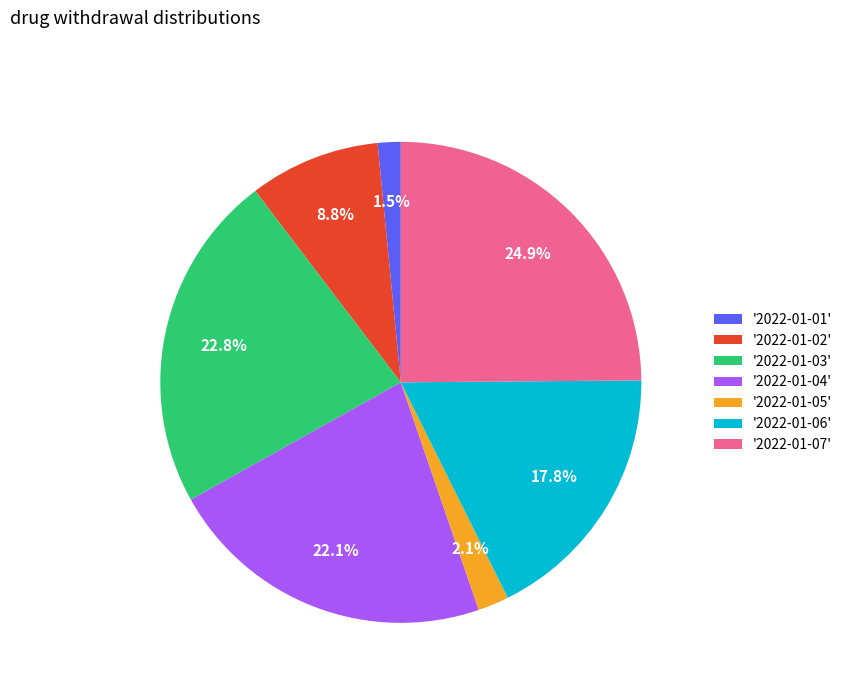

What is the smallest slice in the pie chart?

'2022-01-01'